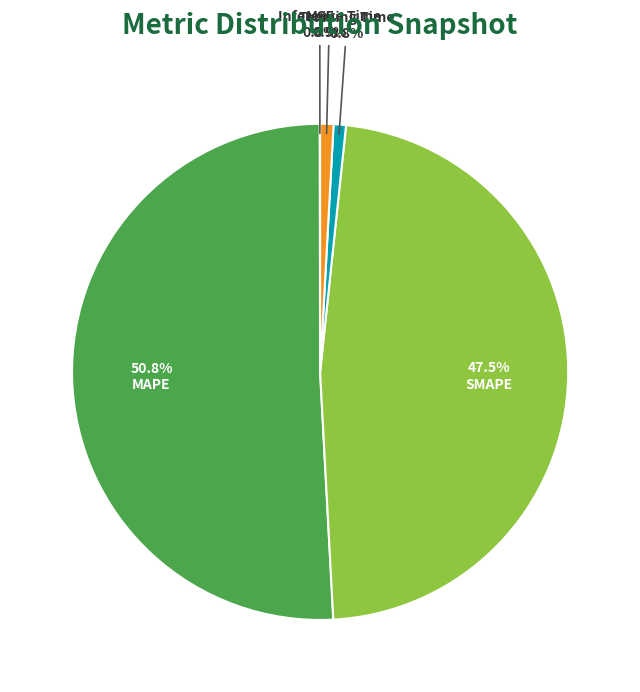

Does MAPE account for over 50% of the chart?

Yes